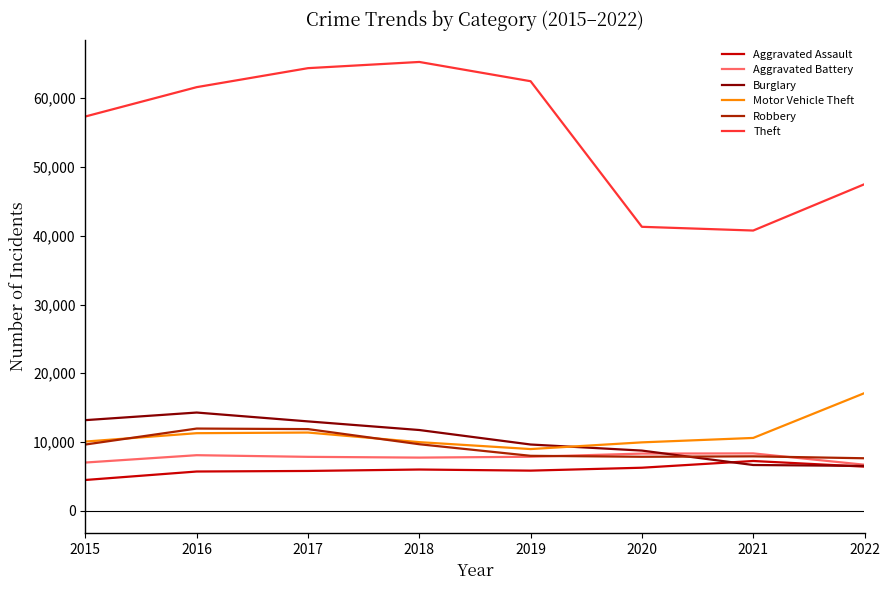

Is it true that Motor Vehicle Theft equals 17117 at 2022?

True